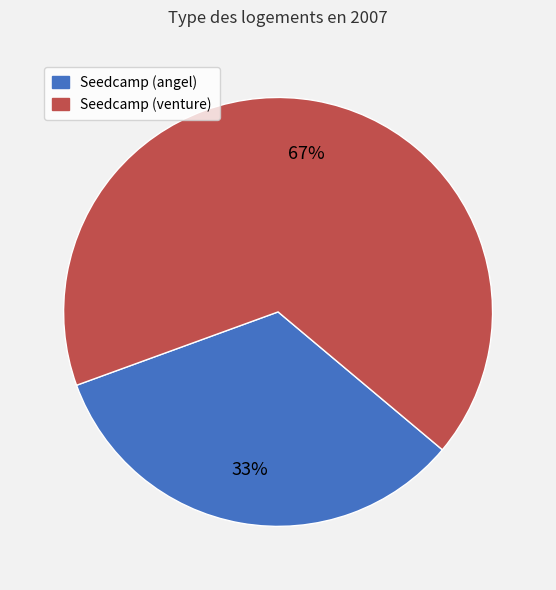

What is the ratio of the value at Seedcamp (angel) to the value at Seedcamp (venture)?

0.5